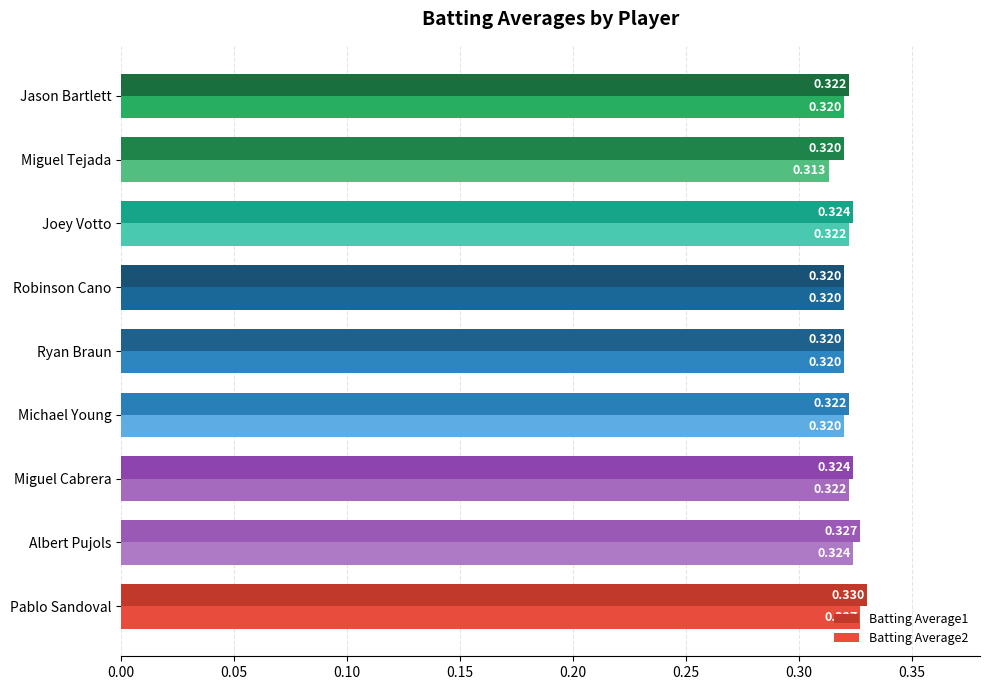

Where is Batting Average2 nearest to the value 0?

Miguel Tejada